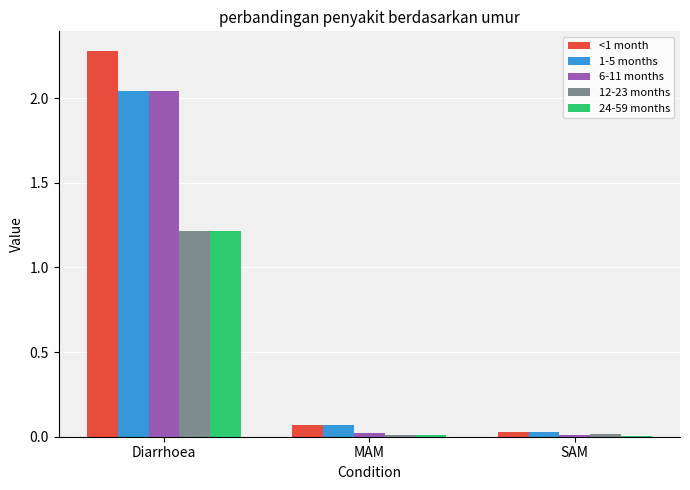

What is the maximum value shown in the chart?

2.3